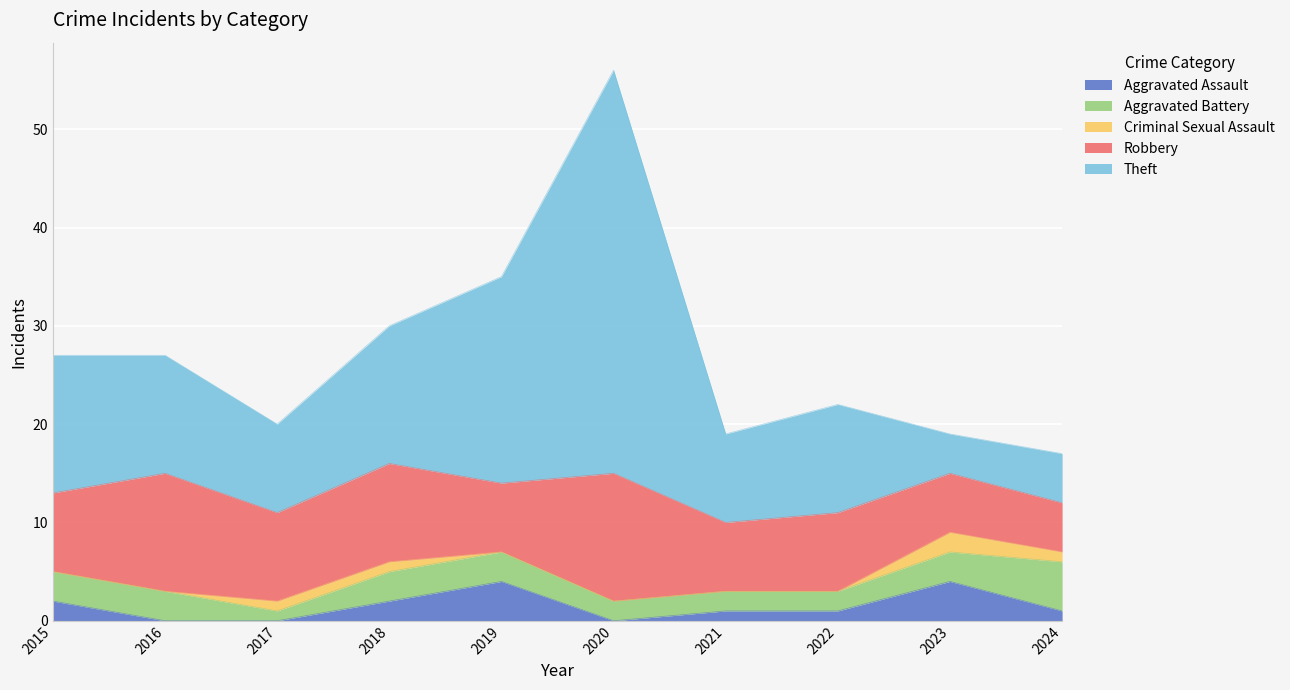

Where is the first local minimum for Theft?

2017